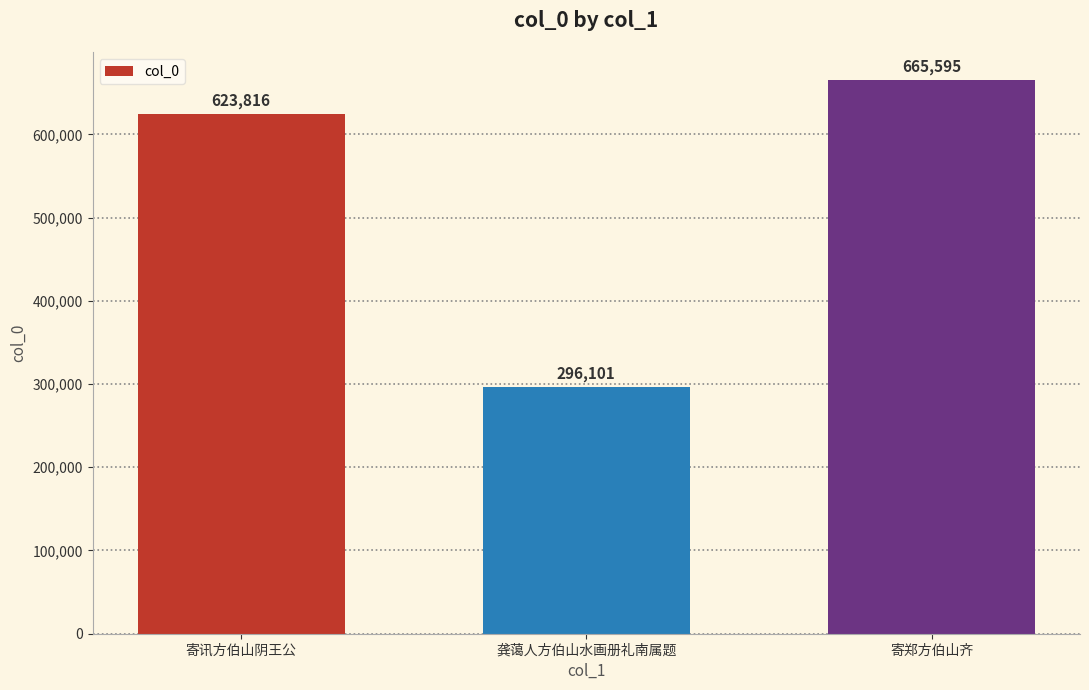

What is the maximum value shown in the chart?

665595